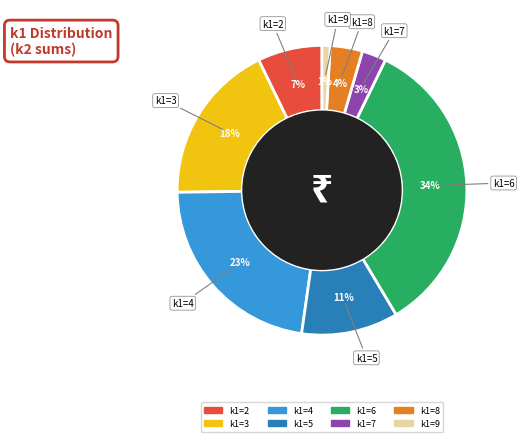

Is there any slice that represents more than half of the pie?

No